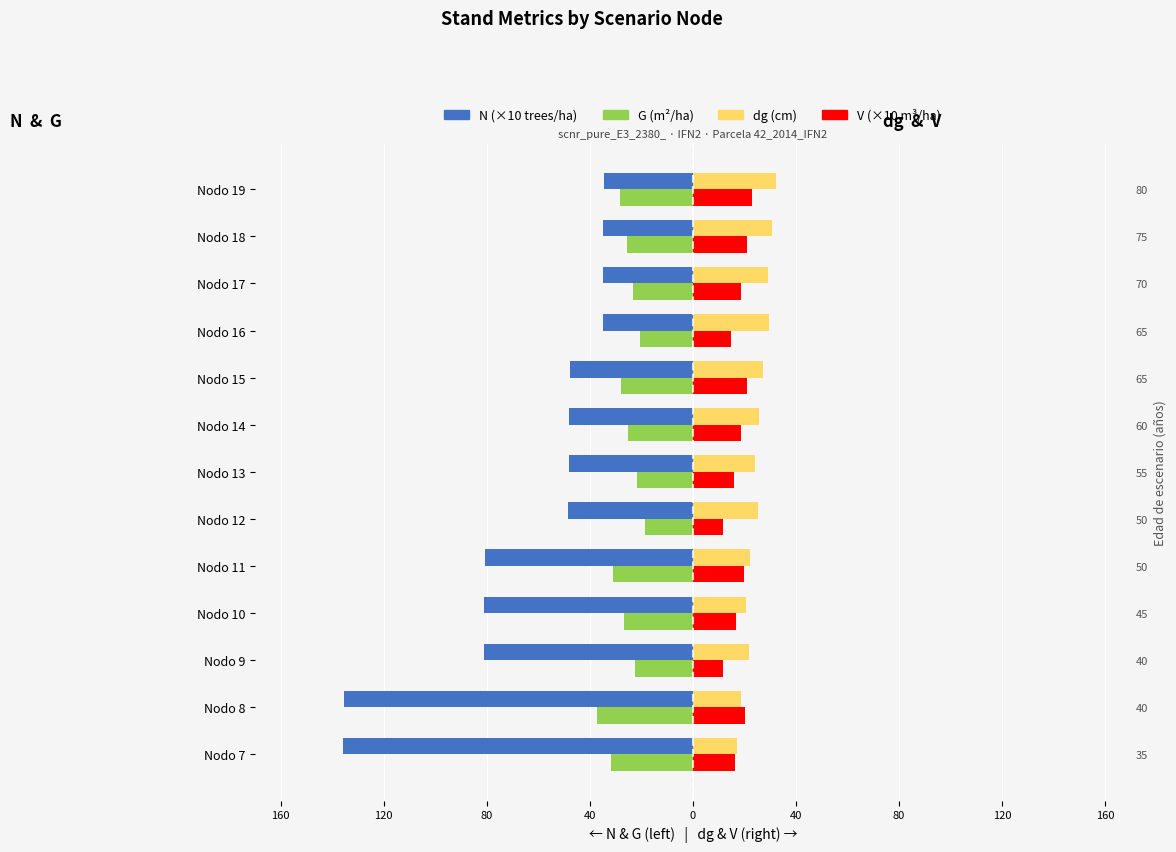

Is it true that N (×10 trees/ha) equals -64.4 at Nodo 13?

False